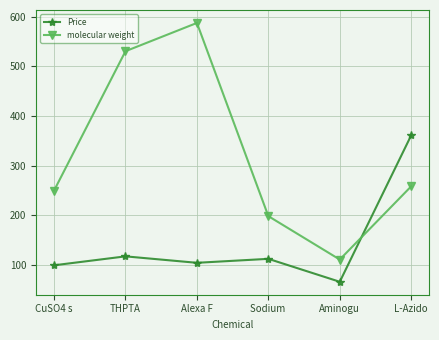

Which series changed the most between Aminogu and L-Azido?

Price